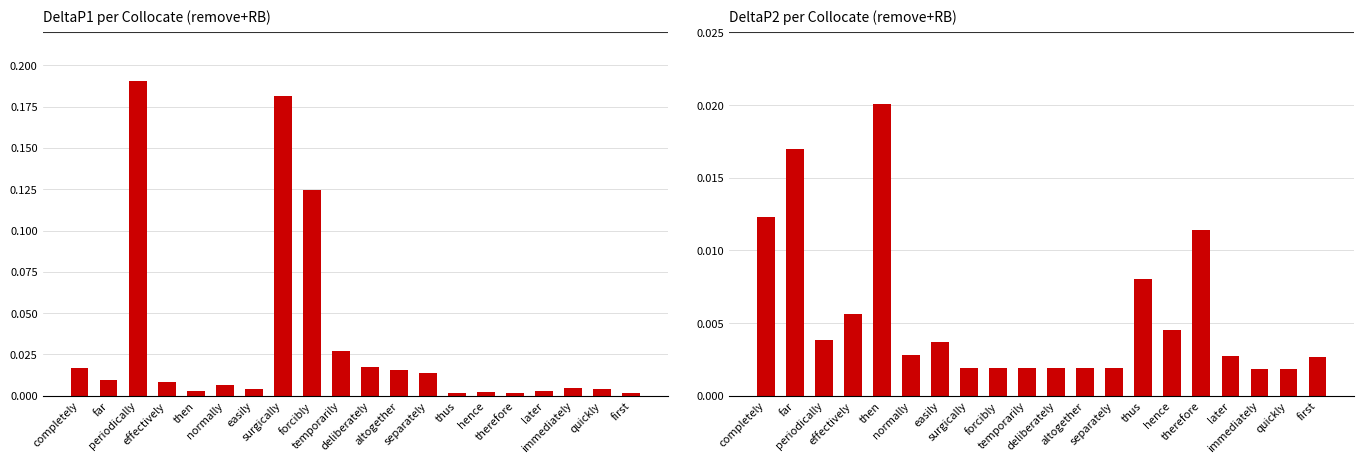

What is the label of the 17th bar from the right?

effectively